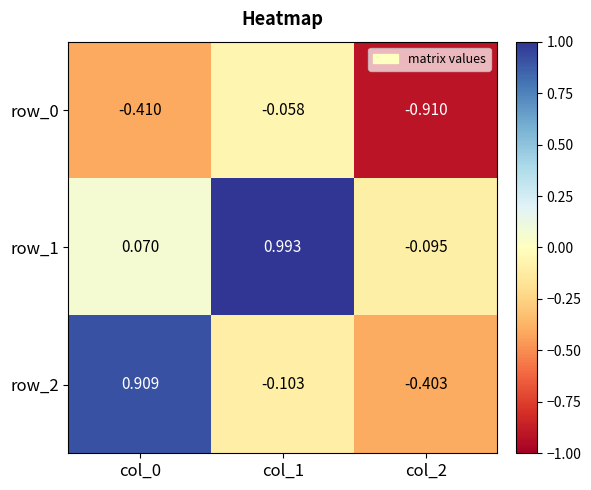

How many distinct data groups are displayed?

3